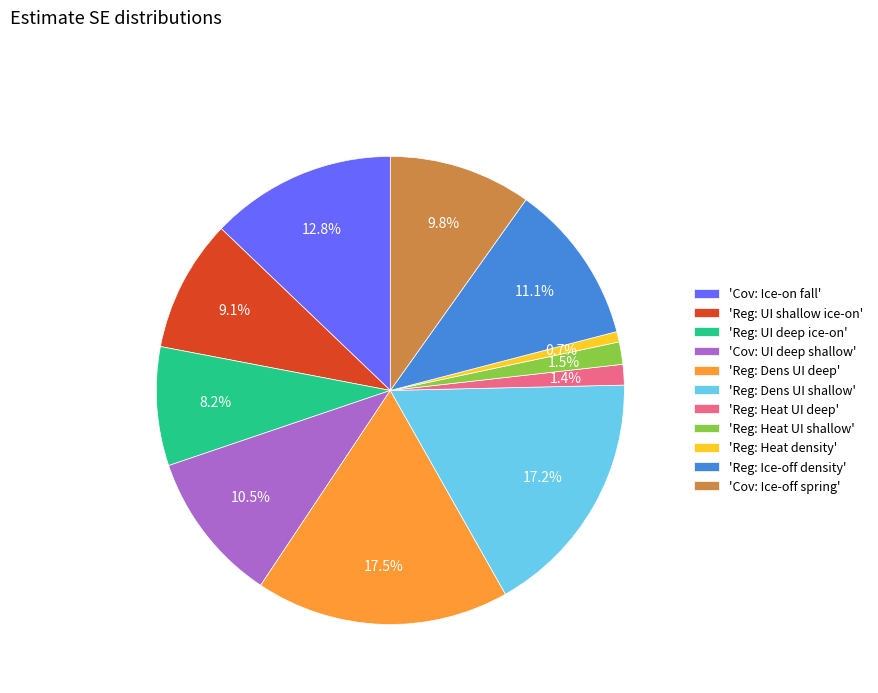

To the nearest percent, what is the average slice percentage?

9%